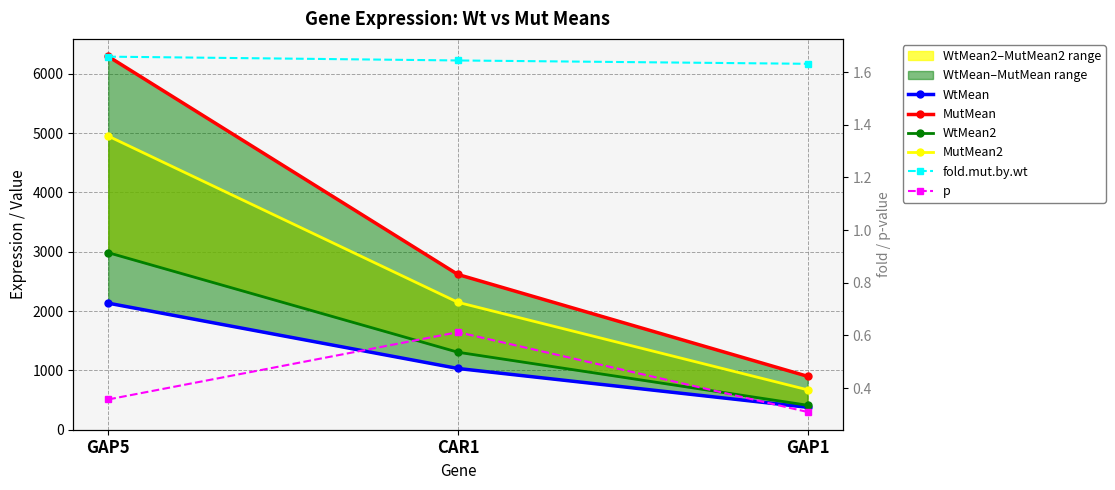

What is the difference between the maximum and minimum values in the MutMean series?

5393.6